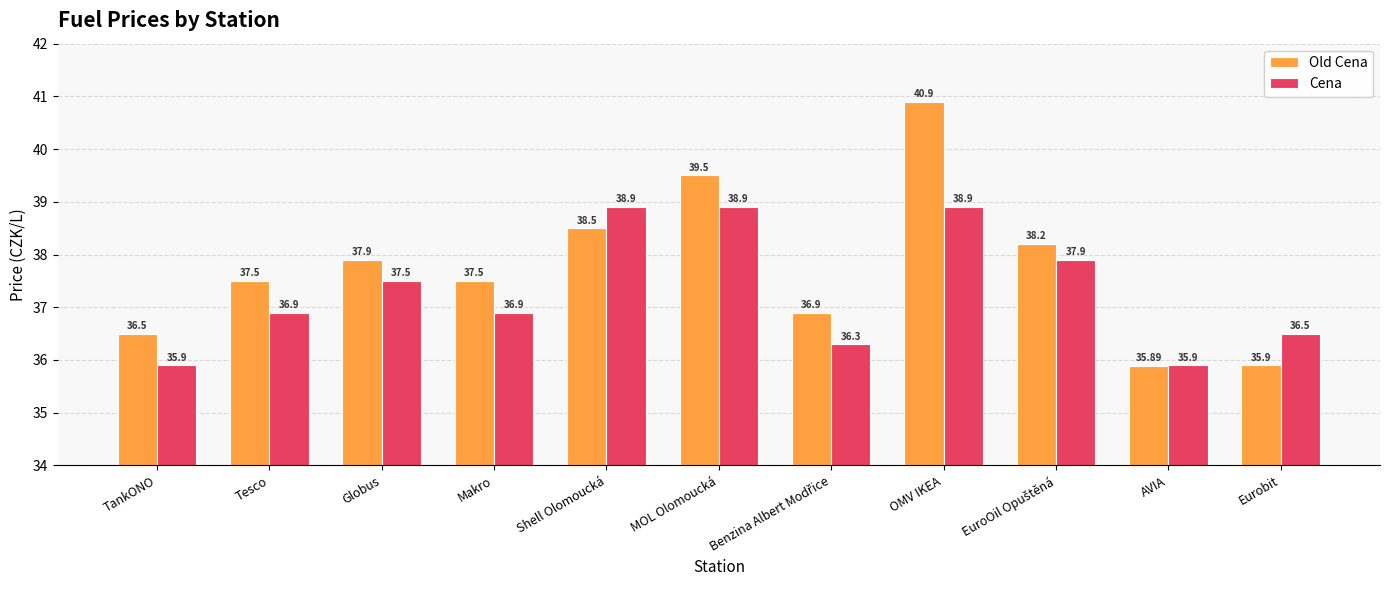

Rank the series at AVIA from lowest to highest value.

Old Cena, Cena